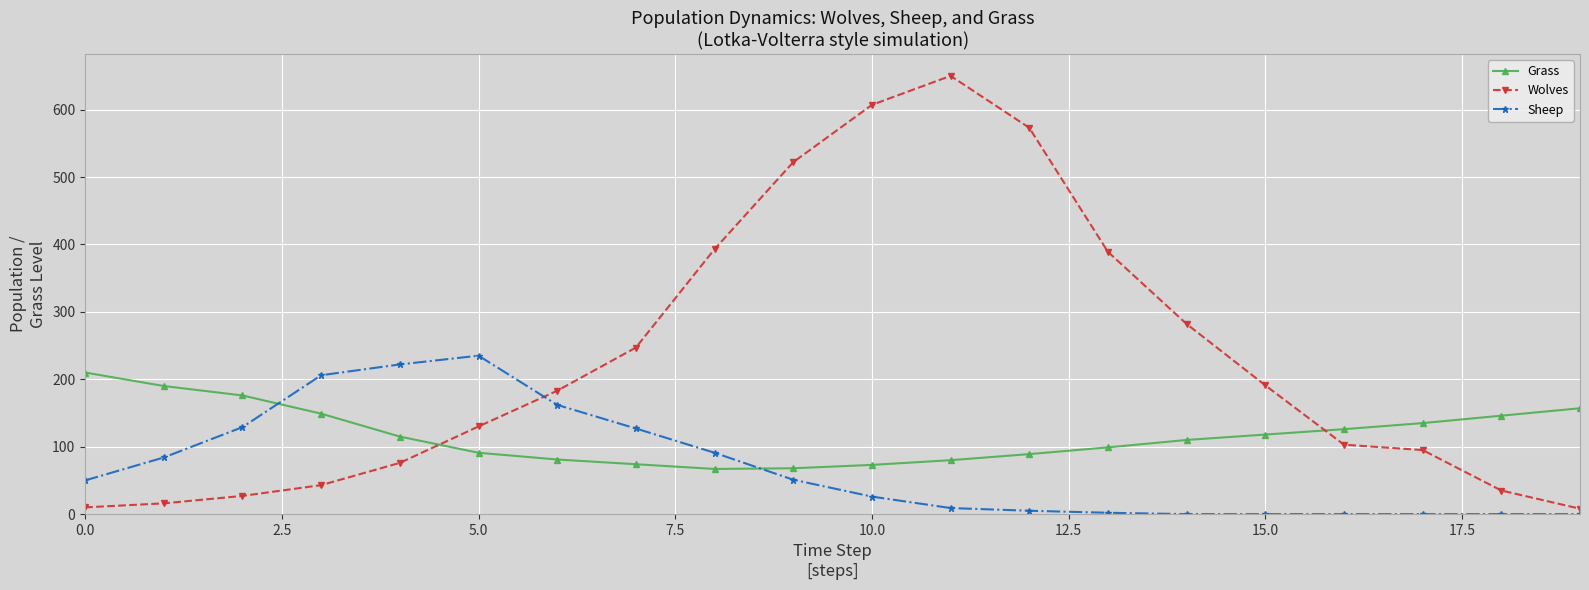

How many categories are shown in the chart?

20